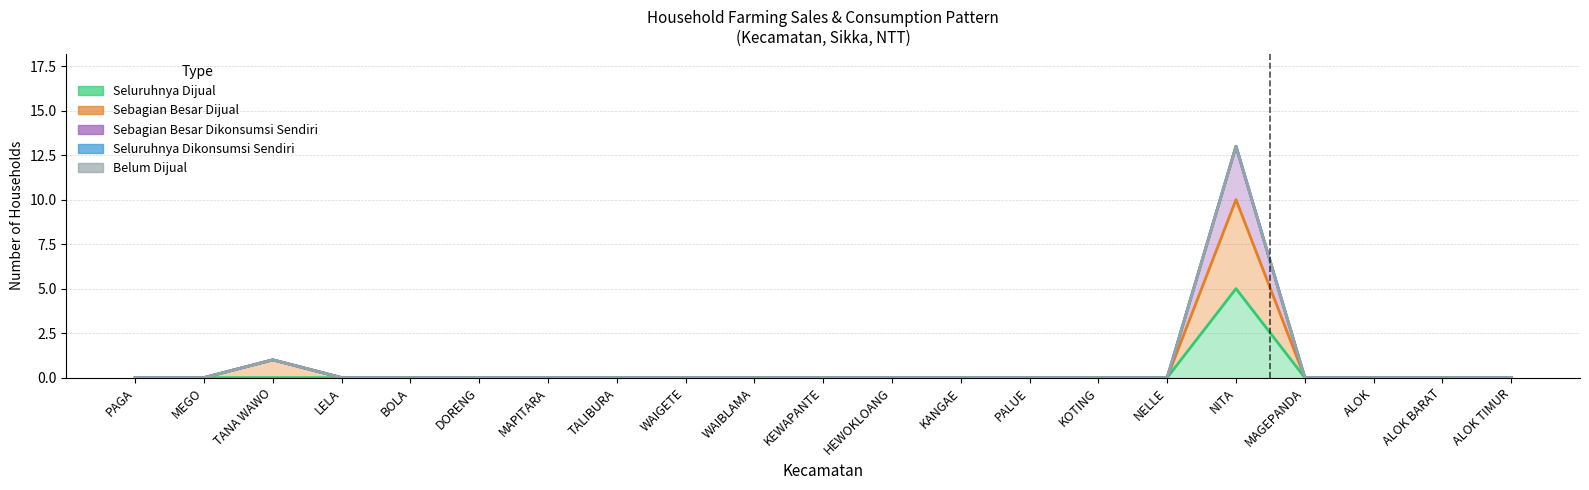

Which series has the largest range (max minus min)?

n_rtup_sebagian_besar_dikonsumsi_sendiri